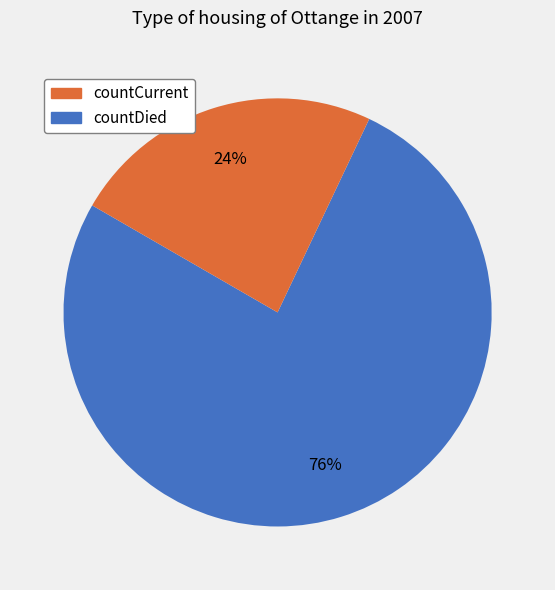

How many slices are in this pie chart?

2